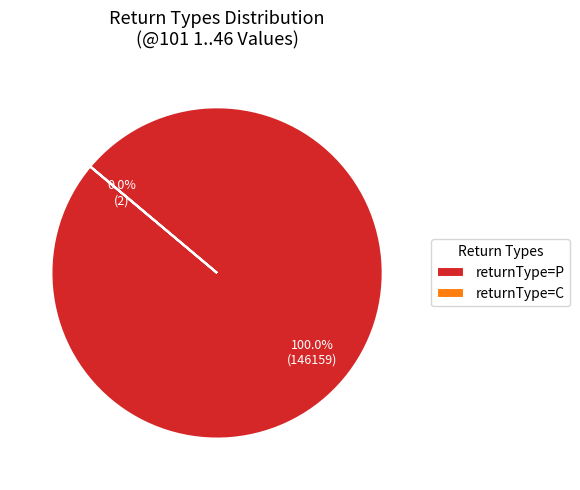

What is the majority slice?

P